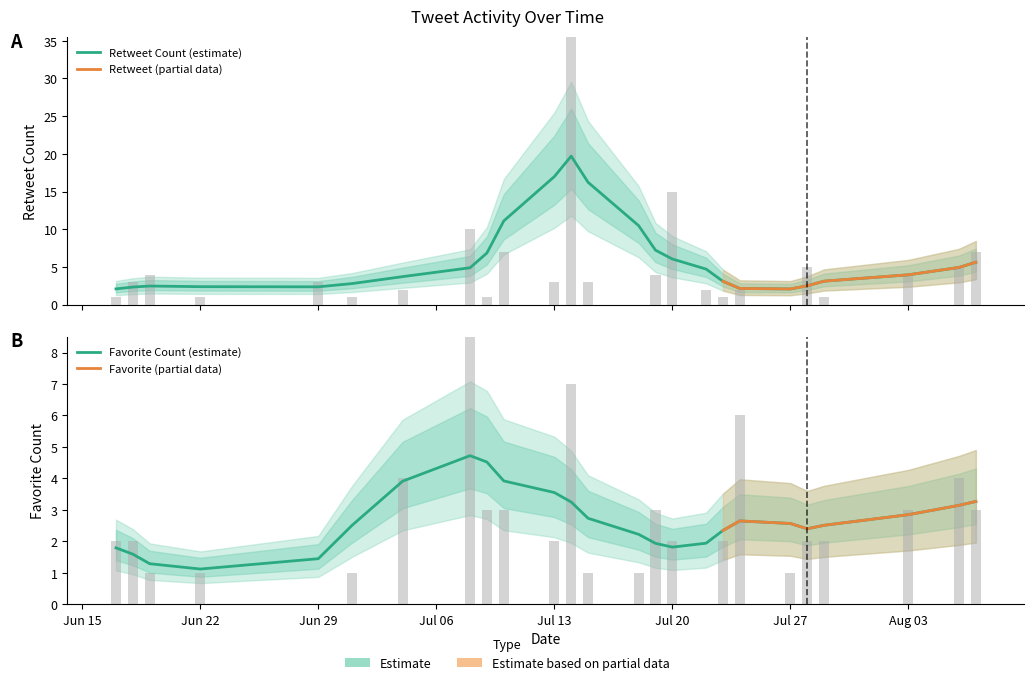

How many bars are there in each group?

2